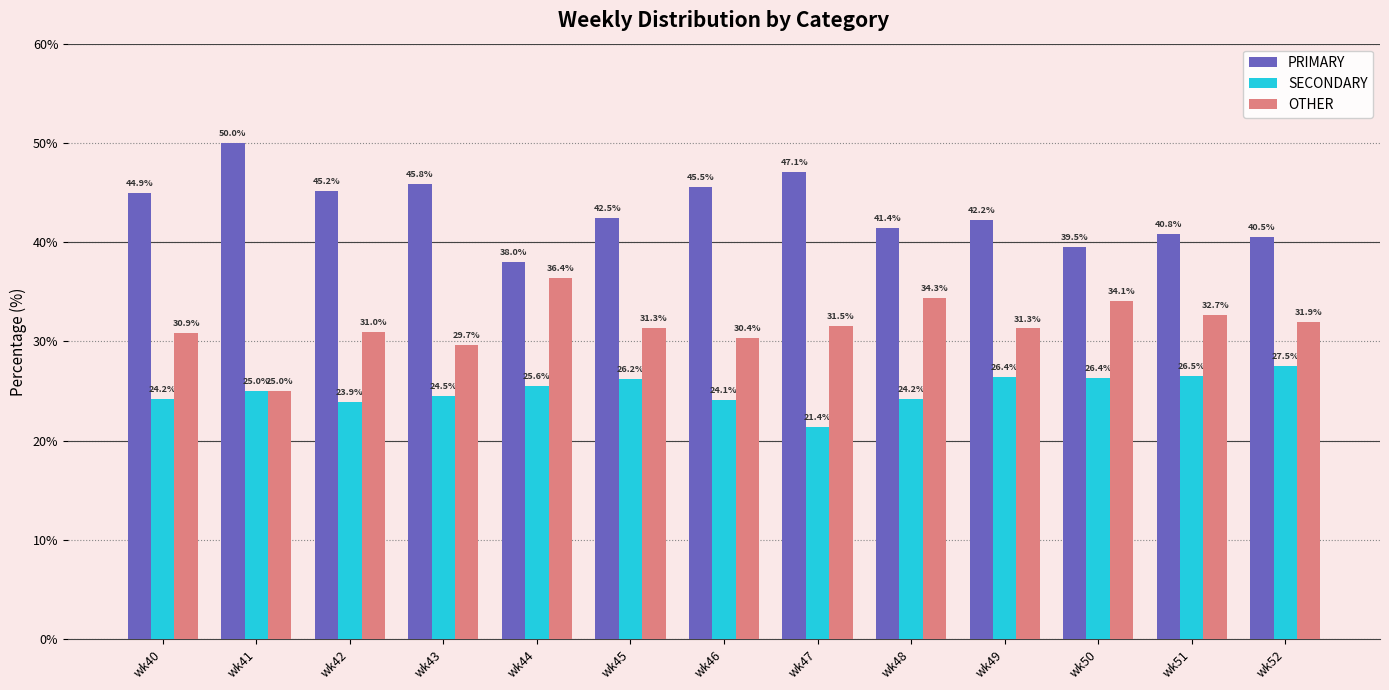

List the labels in order of PRIMARY value, largest first.

wk41, wk47, wk43, wk46, wk42, wk40, wk45, wk49, wk48, wk51, wk52, wk50, wk44